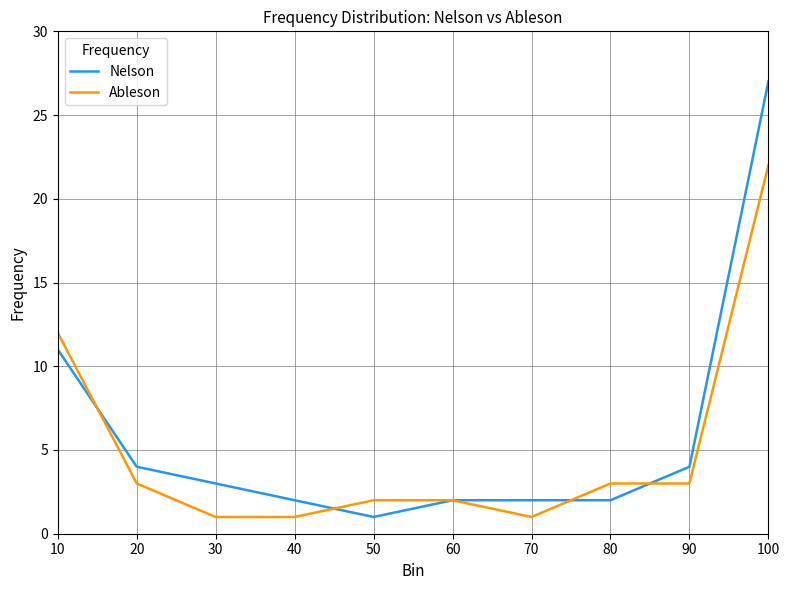

Which category has the lowest value in the Nelson series?

50